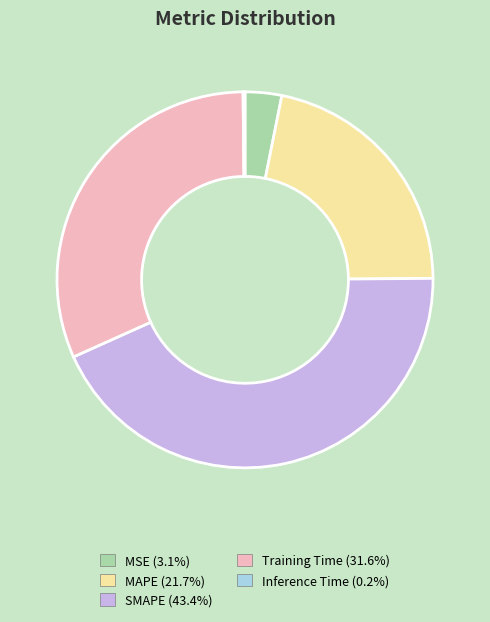

What is the largest slice in the pie chart?

SMAPE